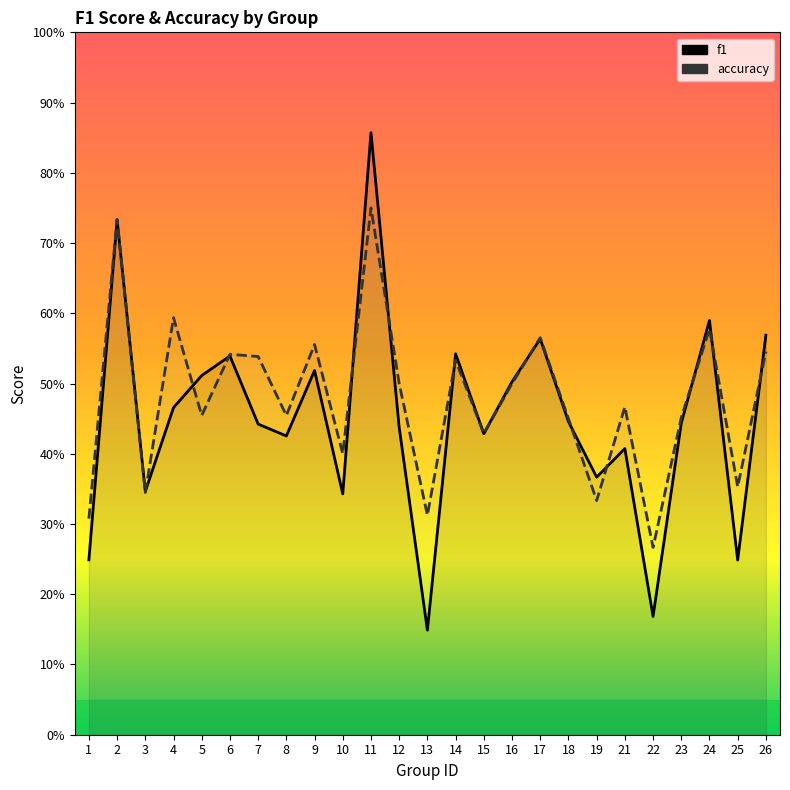

How many lines are shown in the chart?

2